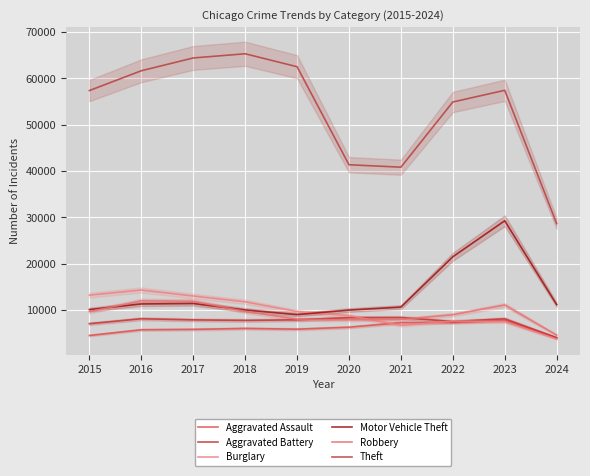

Where is the first local maximum for Aggravated Assault?

2018